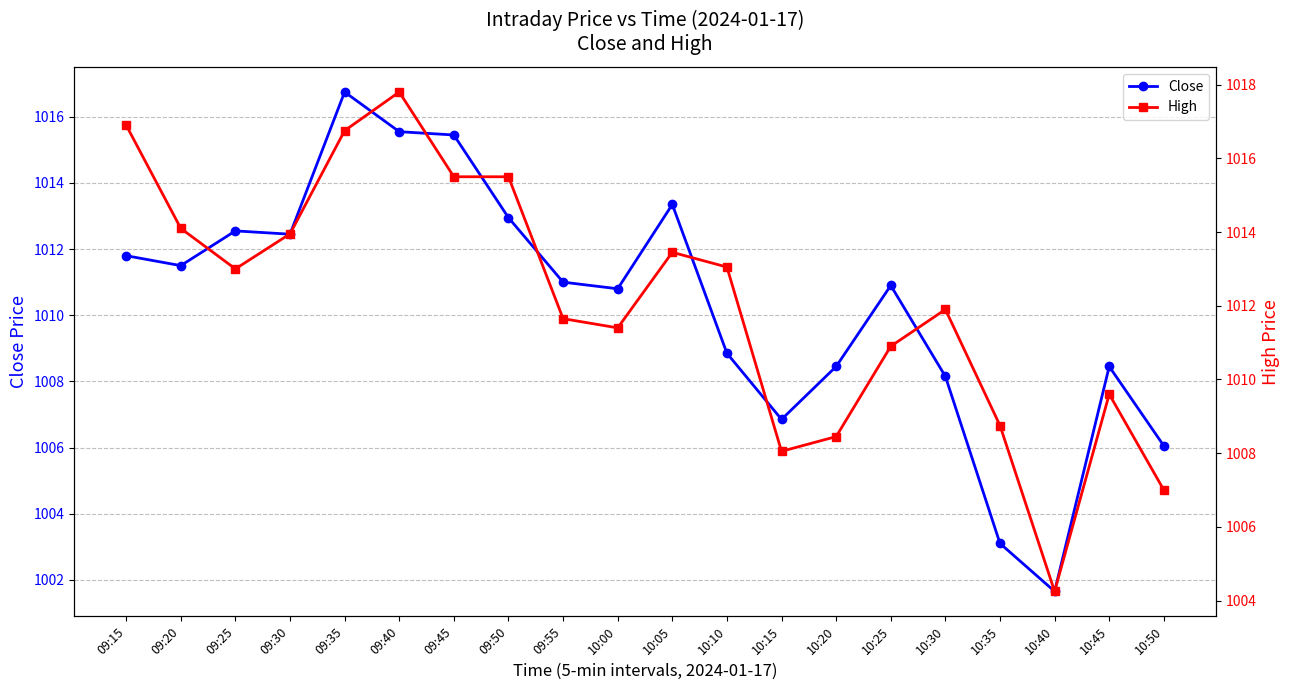

True or false: High and Close intersect in this chart.

False